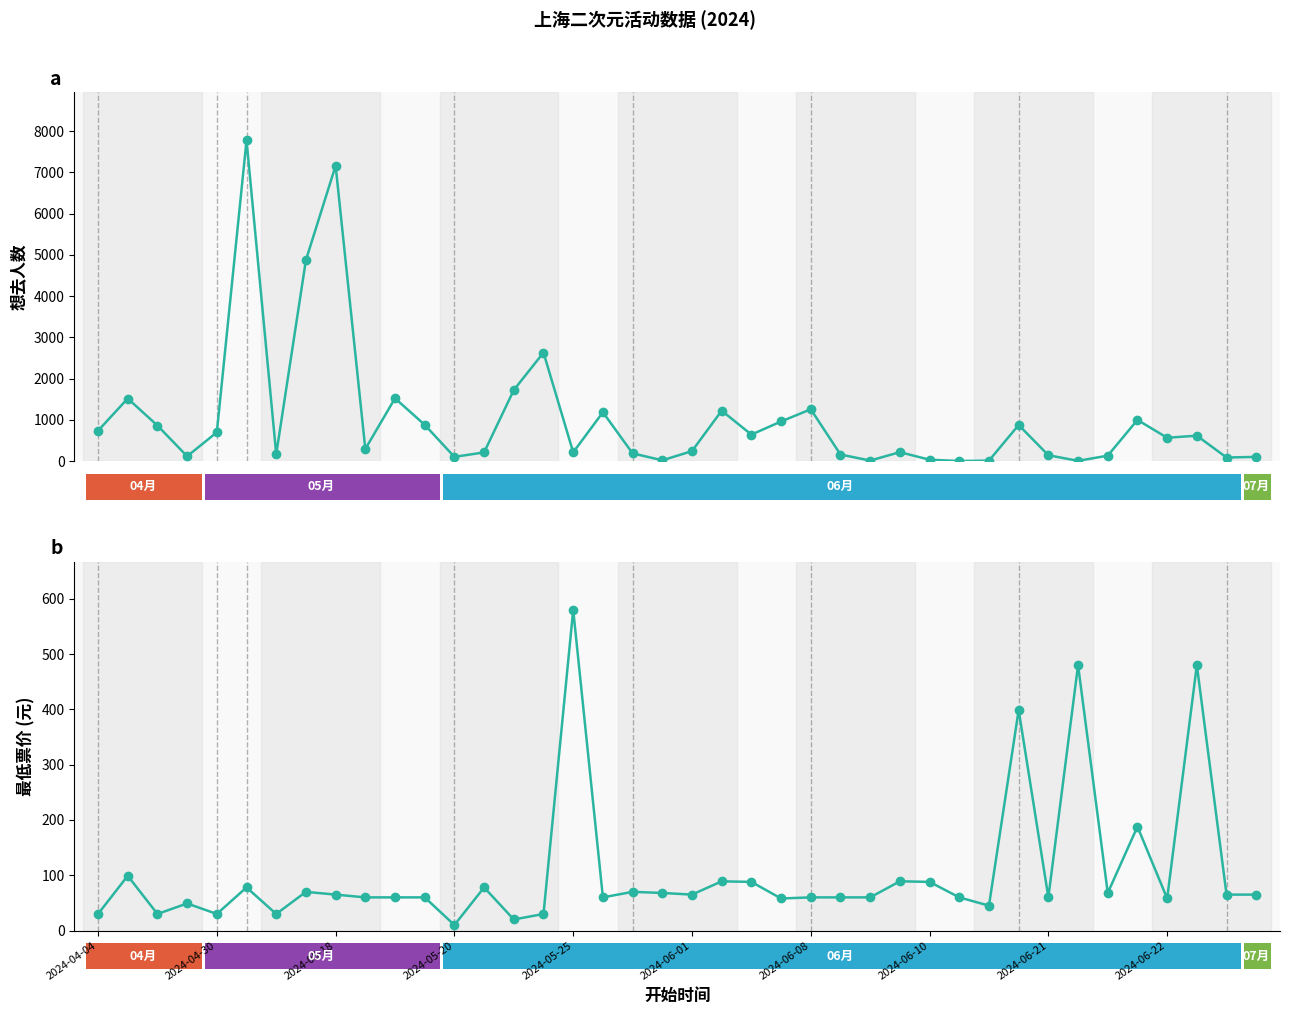

What is the sum of all 想去人数 values?

41142.0